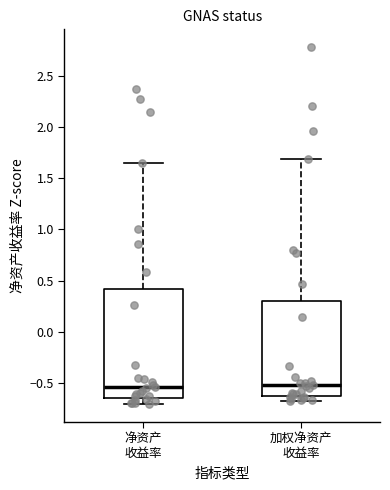

Reading left to right, transcribe this box plot: for each box, give where its median line is, the range the box spans, and where its two whiskers end, as read against the y-axis. The values are not printed on the chart, so give them approximately, as read against the axis.

净资产 收益率: median -0.55, box -0.65 to 0.40, whiskers -0.70 to 1.65
加权净资产 收益率: median -0.50, box -0.60 to 0.30, whiskers -0.65 to 1.70